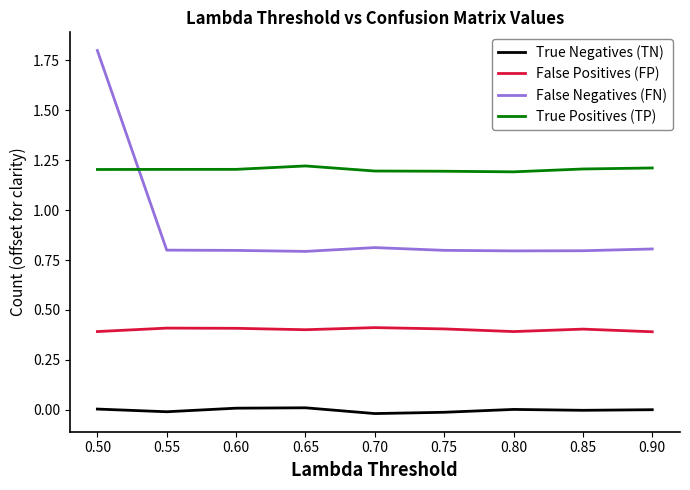

At 0.70, list the series in order from largest to smallest.

True Positives (TP), False Negatives (FN), False Positives (FP), True Negatives (TN)